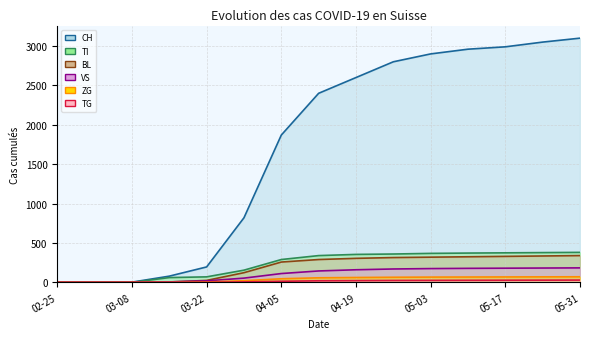

What is the label of the 13th point from the left?

05-17